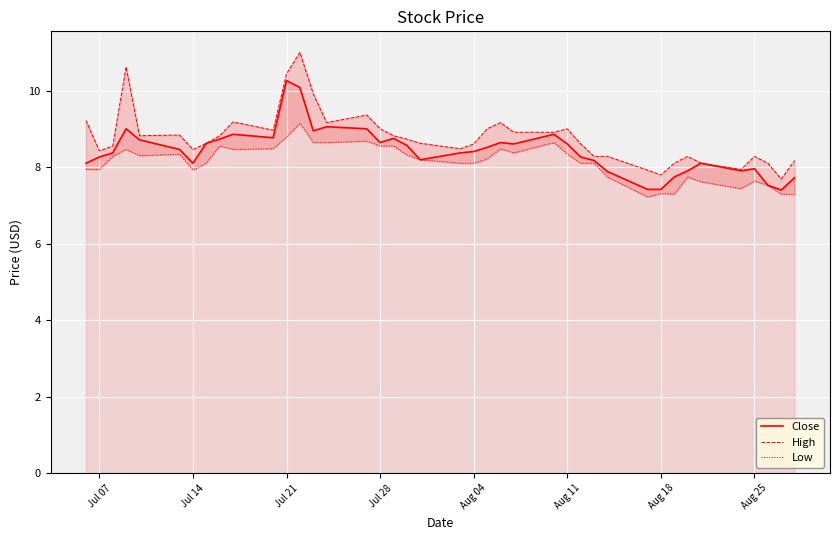

Is it true that Close equals 7.4 at Aug 18?

True